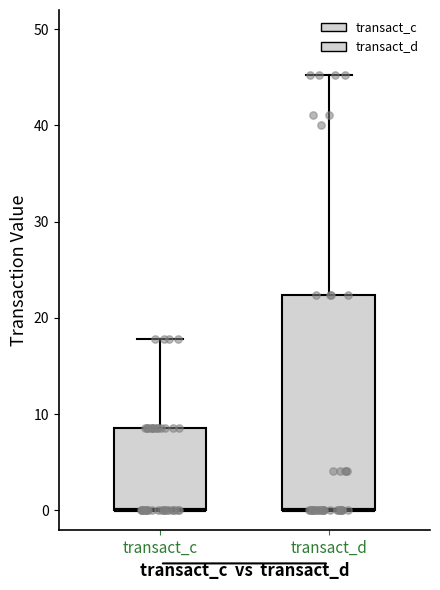

Reading left to right, read every box against the y-axis: the position of its median line, the range the box covers, and the ends of its whiskers. The values are not printed on the chart, so give them approximately, as read against the axis.

transact_c: median 0 (drawn on the box's lower edge), box 0 to 9, whiskers 0 to 18
transact_d: median 0 (drawn on the box's lower edge), box 0 to 22, whiskers 0 to 45